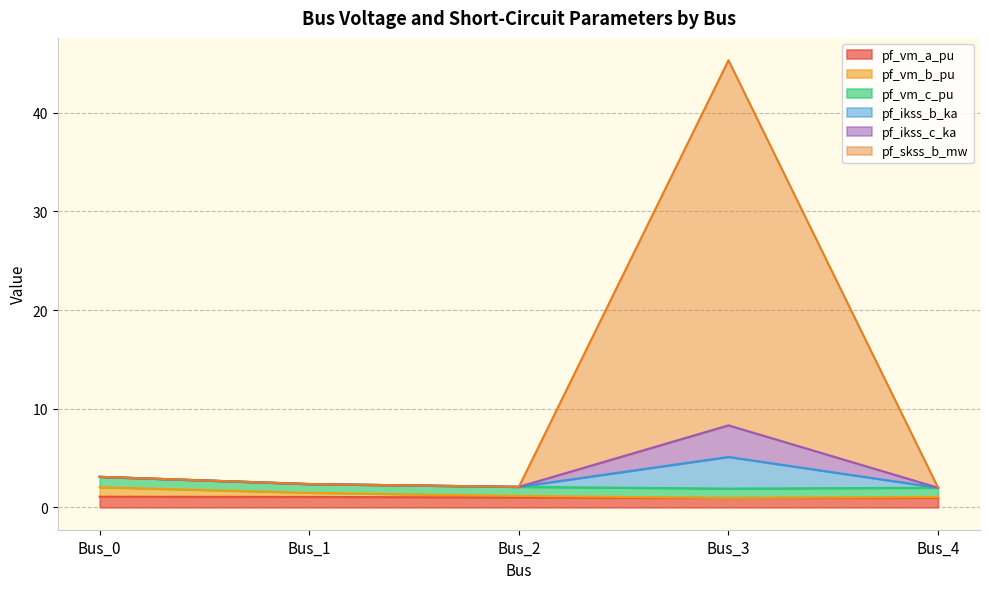

Does the chart display data point markers on the line(s)?

No